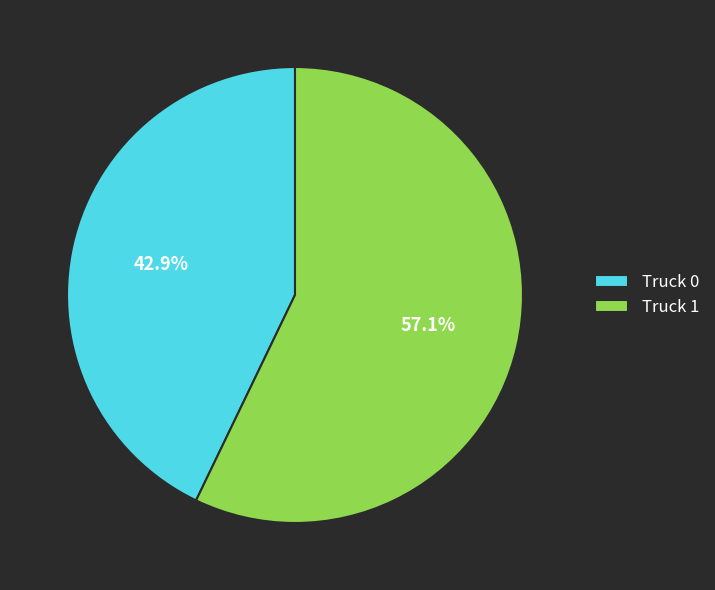

To the nearest percent, what portion does Truck 0 represent?

43%